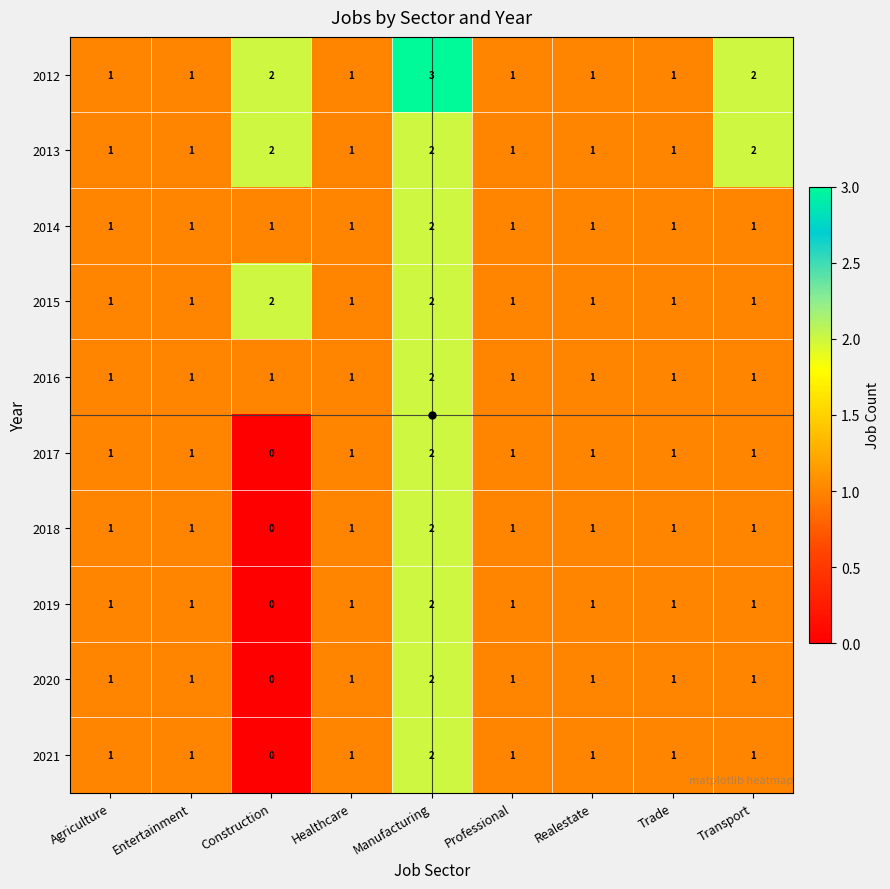

What is the total value across all series at Manufacturing?

21